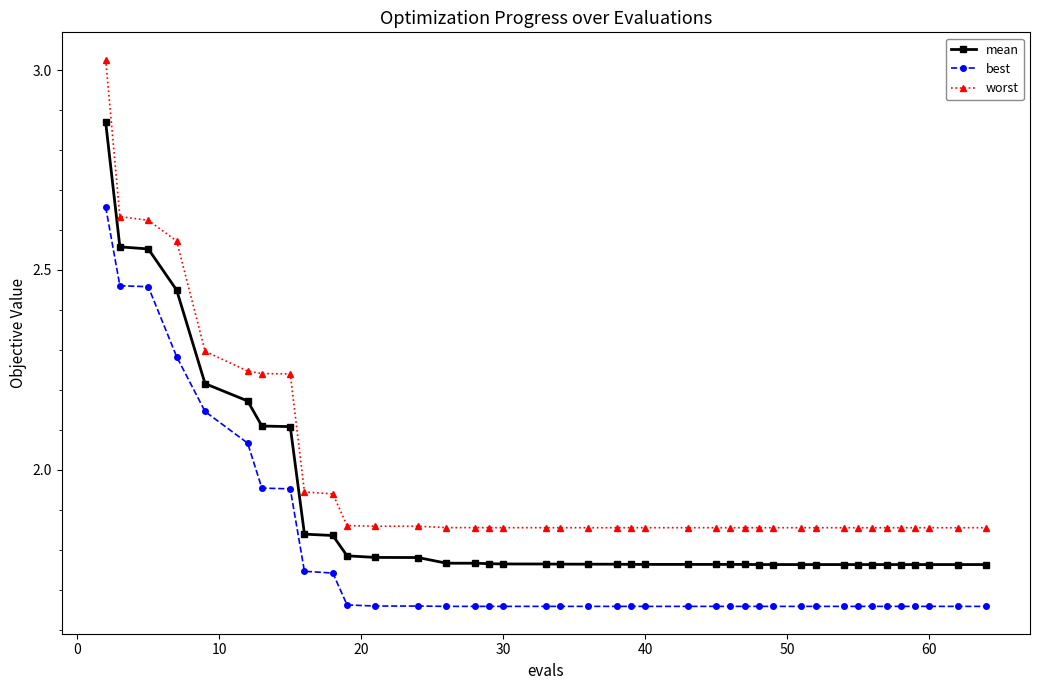

Which series has the widest spread of values?

worst